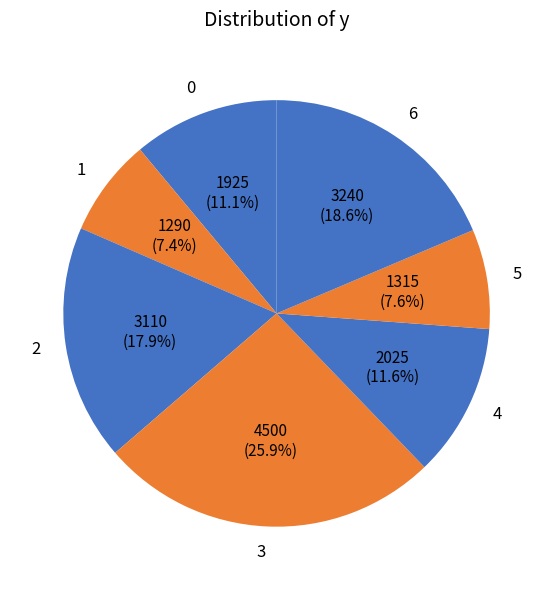

Which has a higher value, 6 or 4?

6